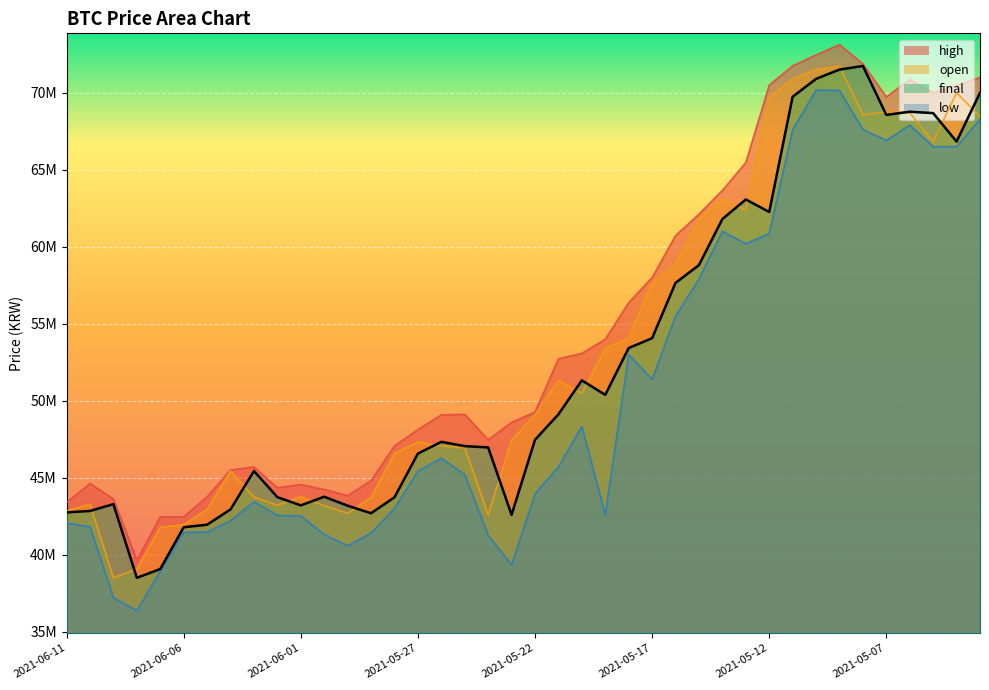

What is the difference between the open values at 2021-05-05 and 2021-06-02?

23621000